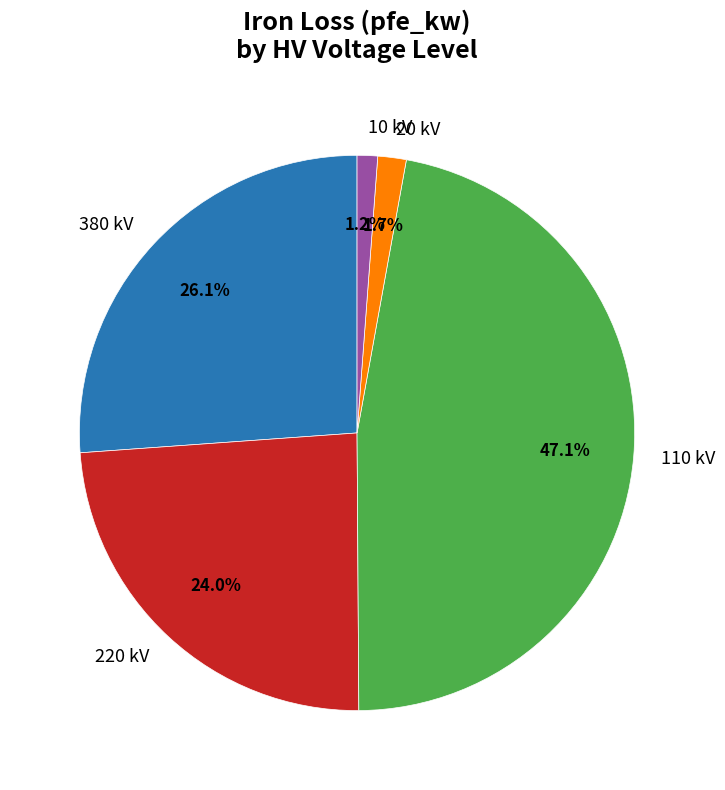

Approximately how many times larger is the value at 110 kV compared to 380 kV?

1.8